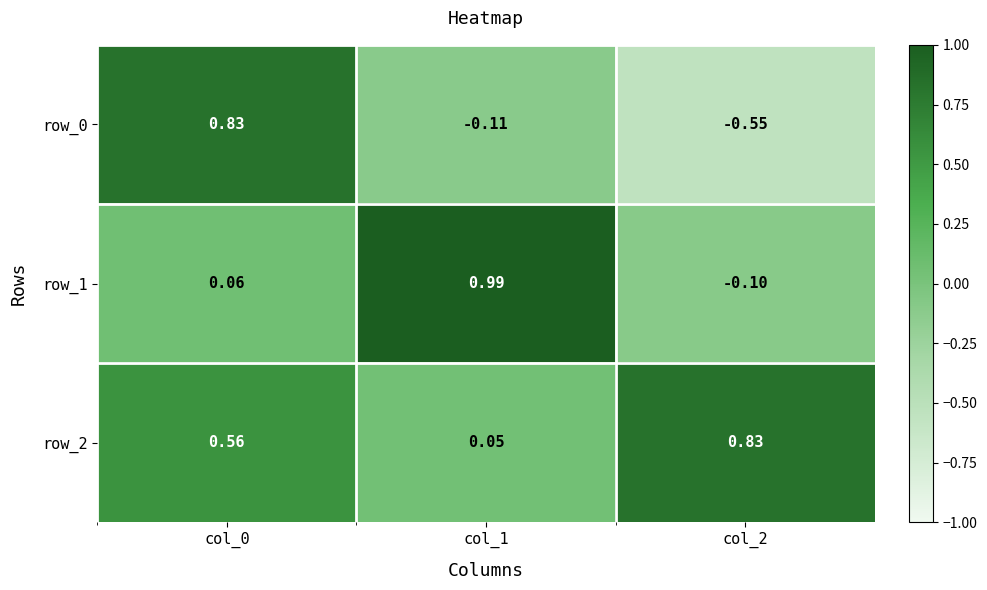

The value of row_1 at col_0 is 0.1. True or false?

True